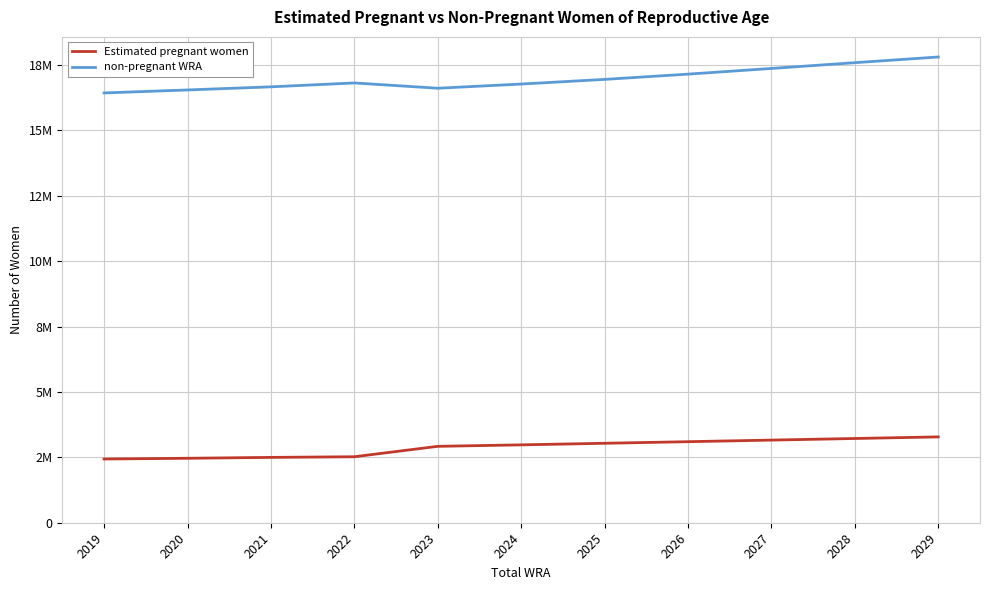

True or false: non-pregnant WRA has more than 0 points higher than both neighbors.

True